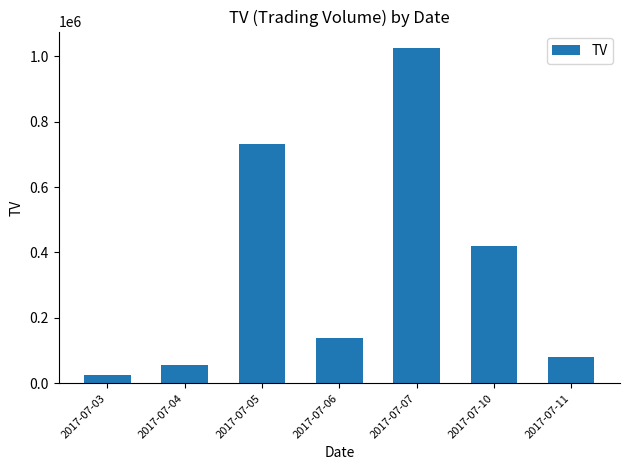

What value does the data have at 2017-07-05?

731000